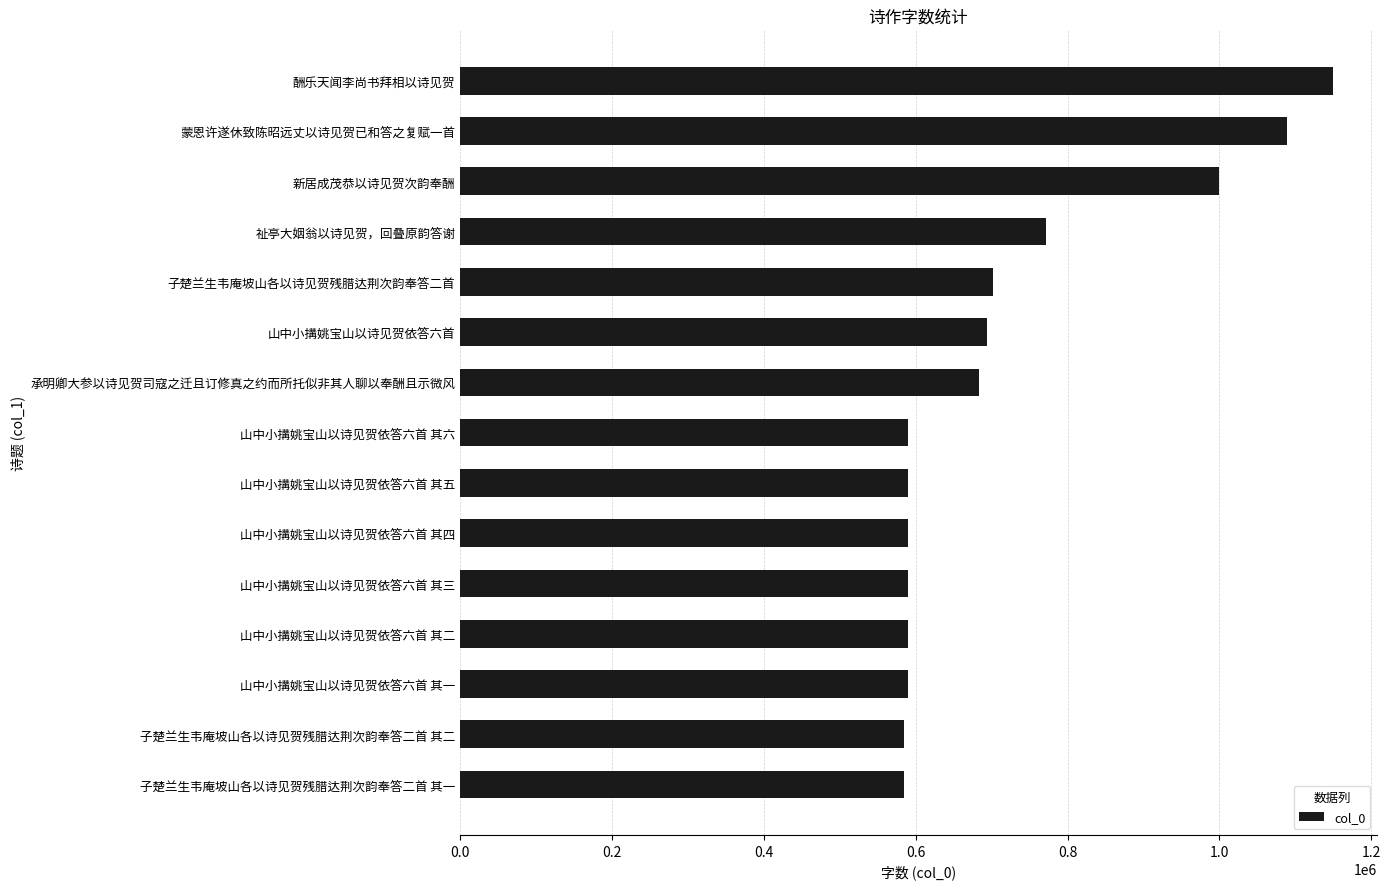

True or false: the data shows 584104 at 子楚兰生韦庵坡山各以诗见贺残腊达荆次韵奉答二首 其一.

True